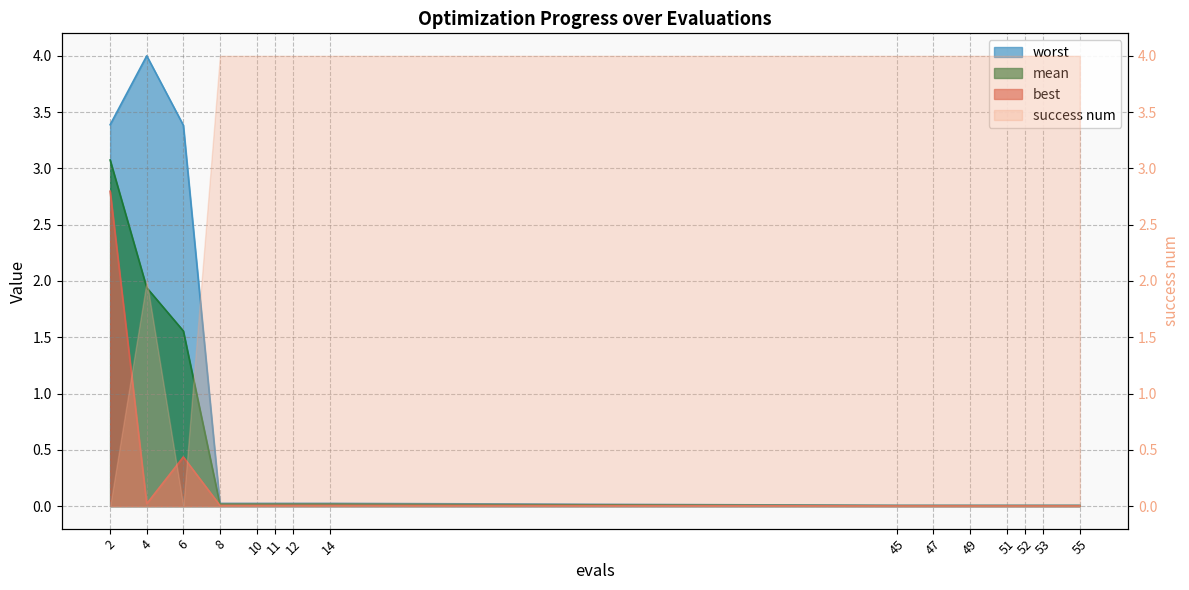

At how many categories does at least one series exceed 1?

3